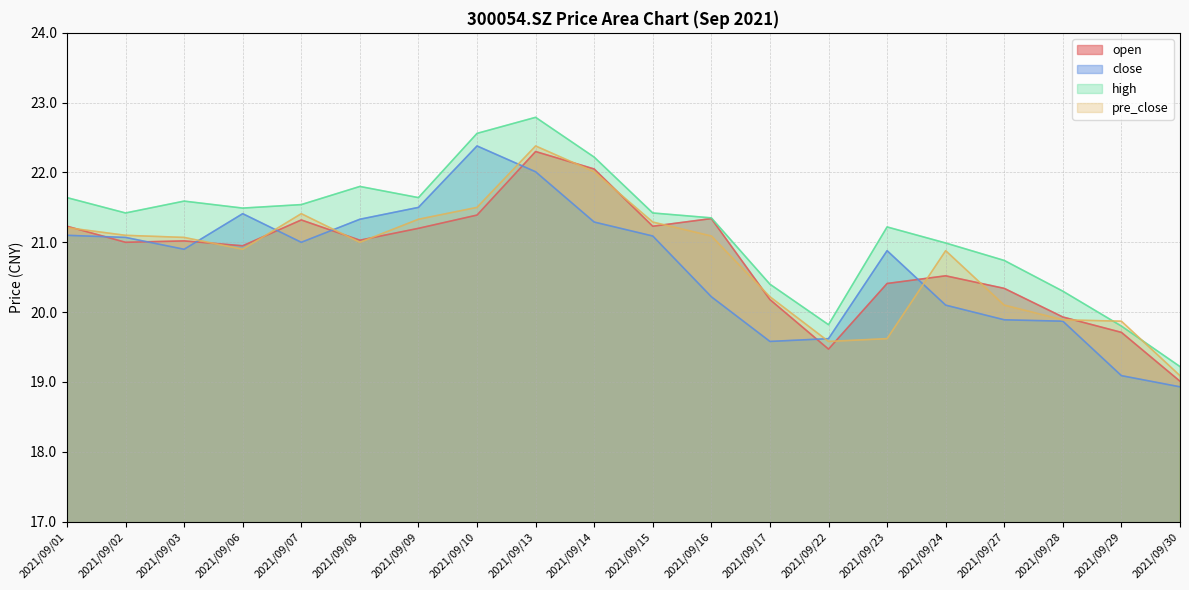

At which category does the chart reach its peak across all series?

2021/09/13